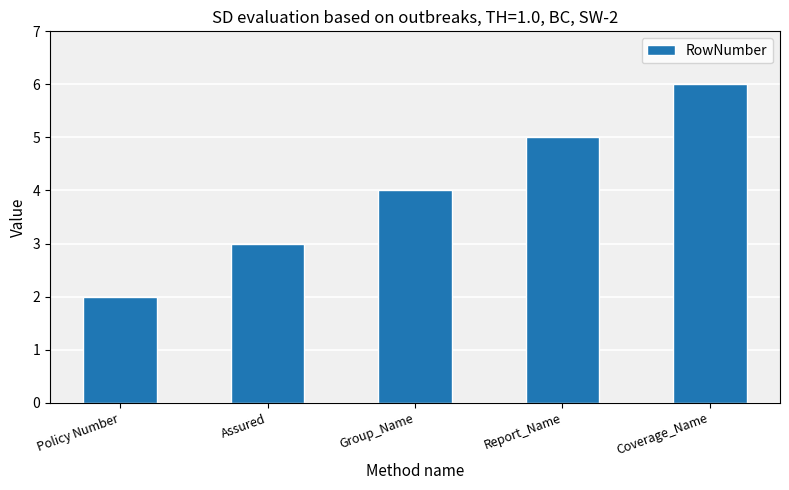

The value at Group_Name is 2. True or false?

False